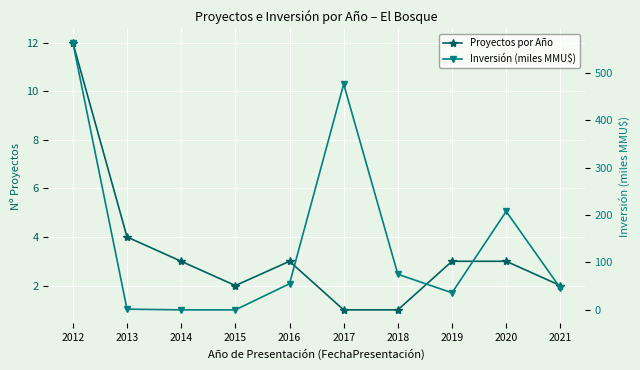

How many data points in Inversión (miles MMU$) are less than 55?

5